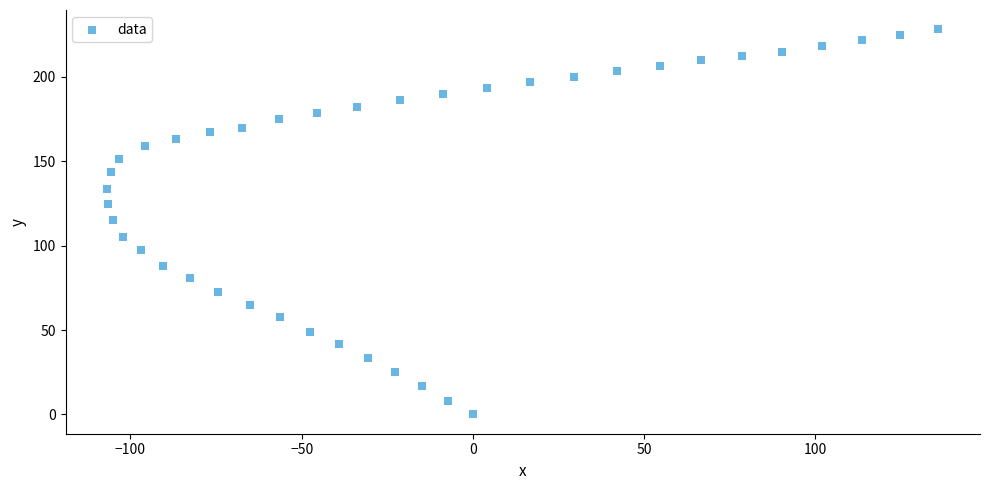

What is the range of Y values (max minus min)?

228.1